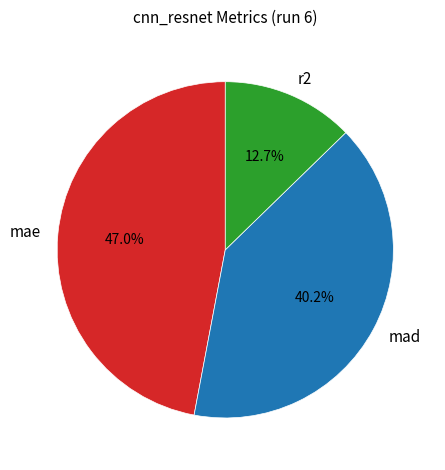

Rank the categories by value from highest to lowest.

mae, mad, r2